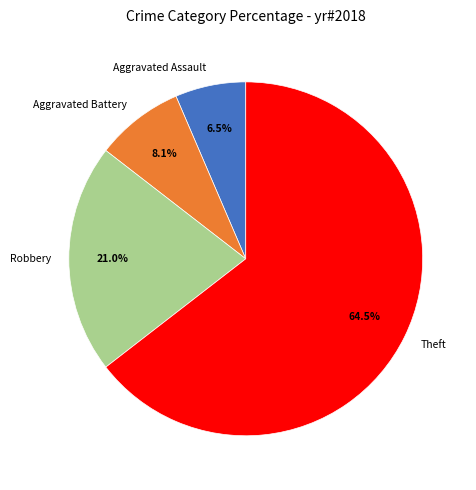

How many slices are in this pie chart?

4